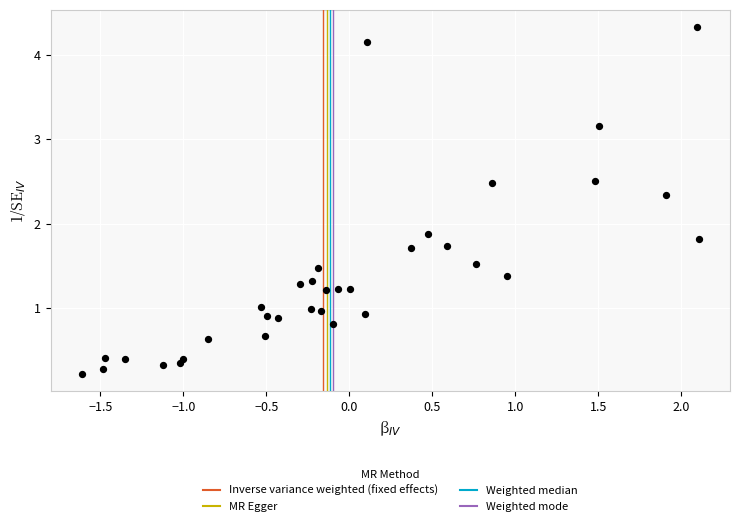

What Y value in the scatter plot is closest to 2?

1.9